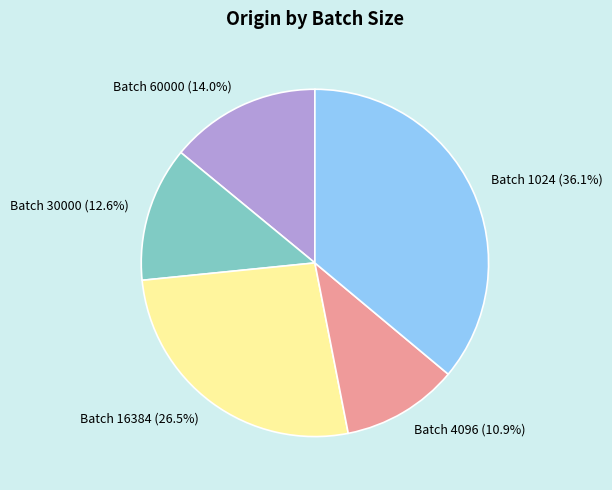

Which category has the biggest portion of the pie?

Batch 1024 (36.1%)